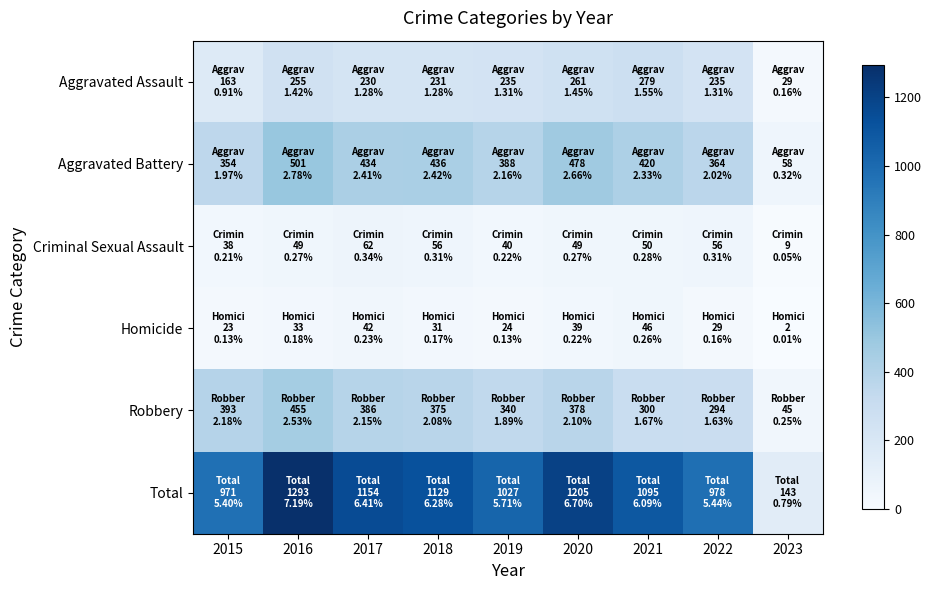

How many distinct data groups are displayed?

6